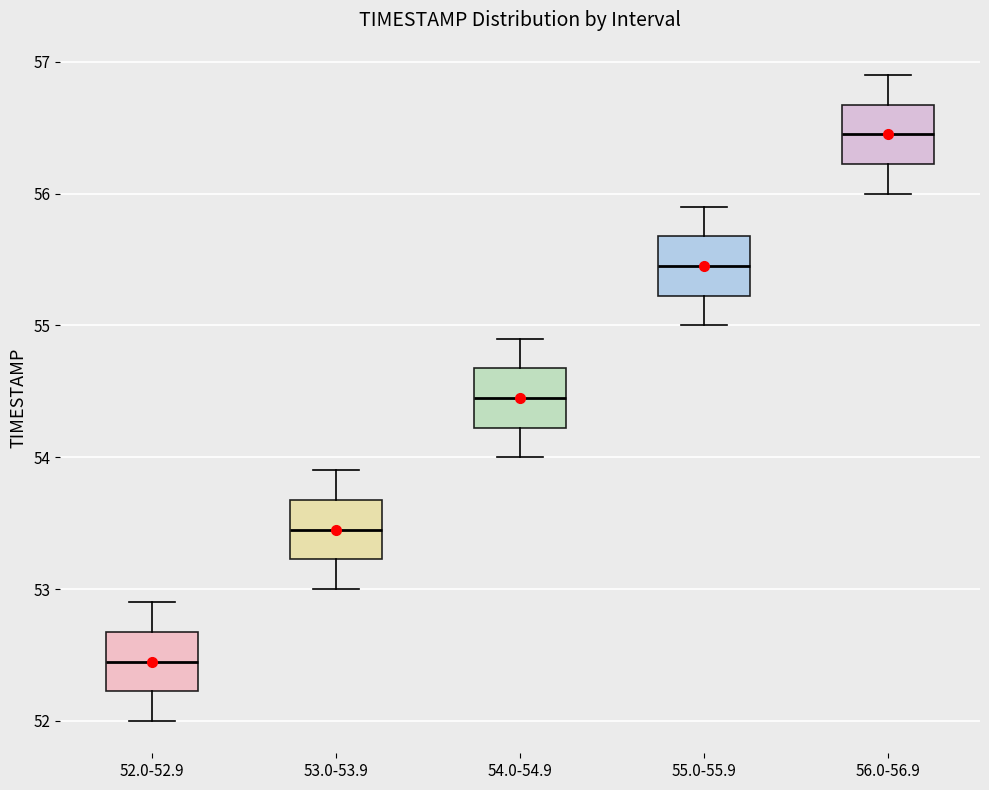

Where does the upper whisker of the box for 56.0-56.9 end on the y-axis? The values are not printed on the chart, so give them approximately, as read against the axis.

56.9